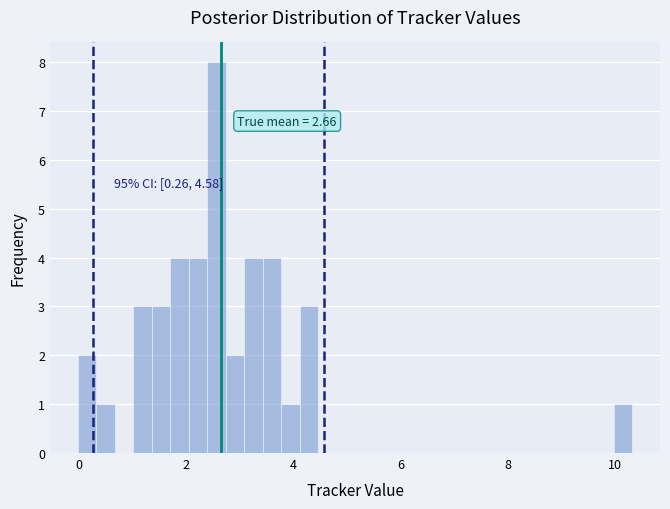

Read against the x-axis, roughly where is the centre of the tallest bar?

2.6